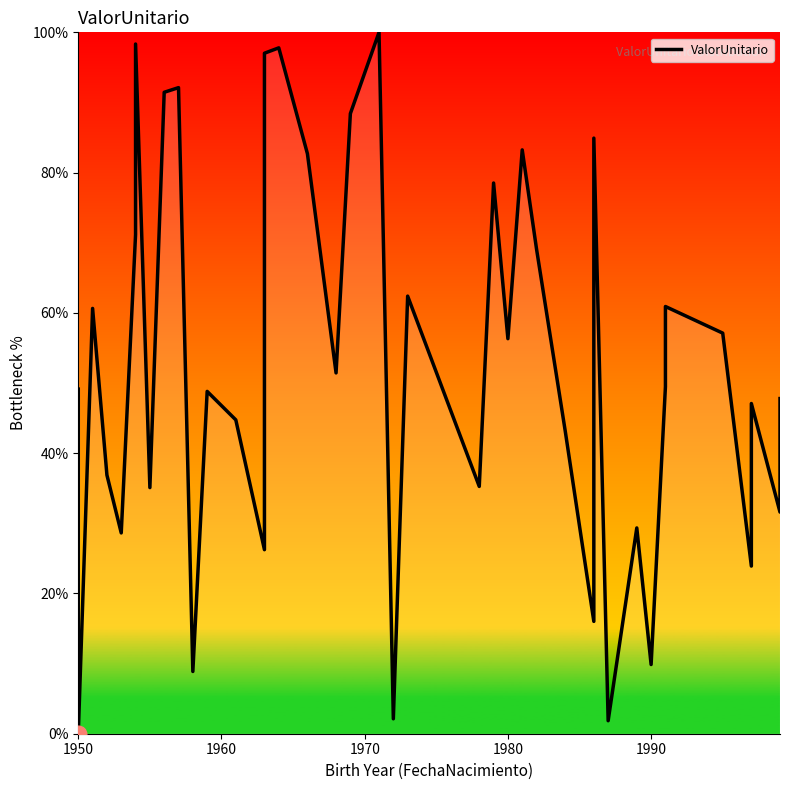

Where does the data first go above 49?

1950